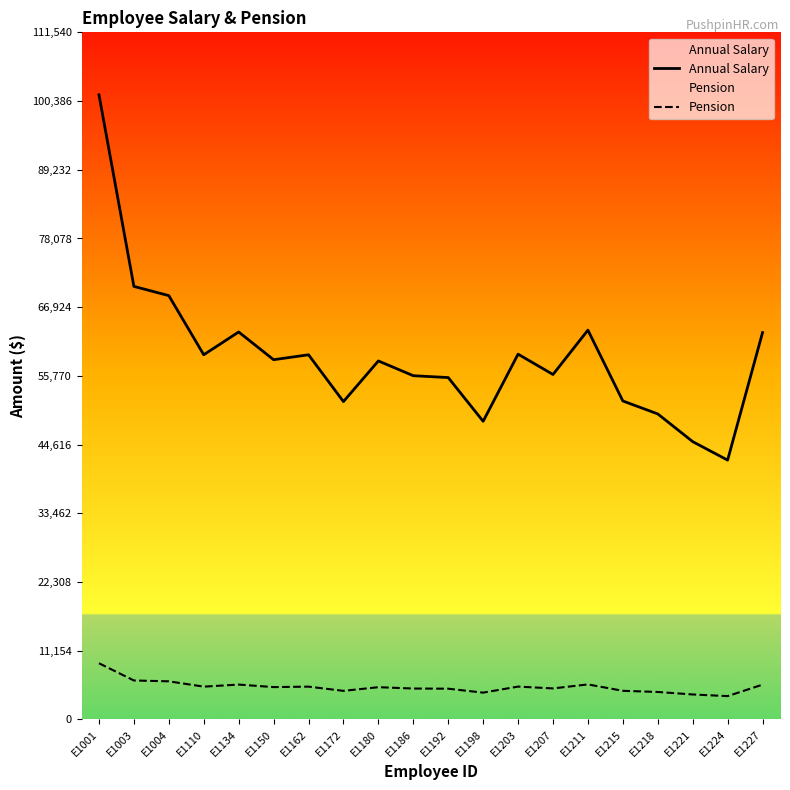

At which label does Annual Salary reach its peak?

E1001